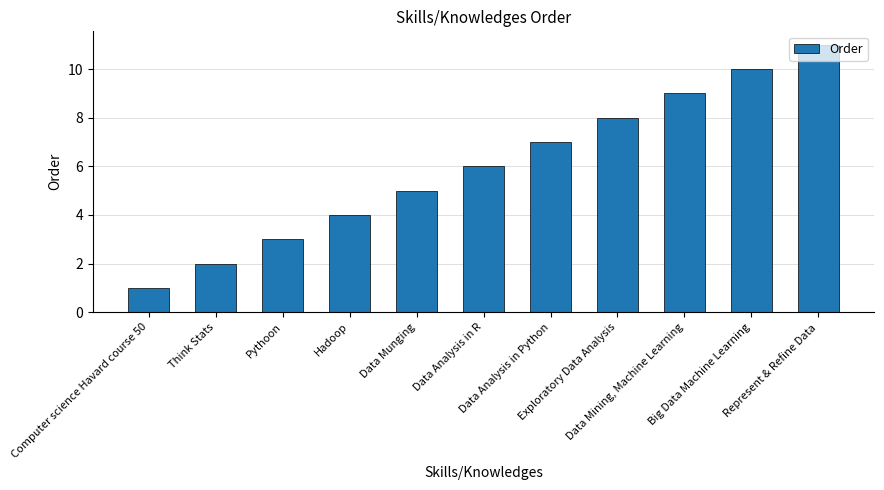

Reading right to left, extract all data points from this chart.

Represent & Refine Data=11	Big Data Machine Learning=10	Data Mining, Machine Learning=9	Exploratory Data Analysis=8	Data Analysis in Python=7	Data Analysis in R=6	Data Munging=5	Hadoop=4	Pythoon=3	Think Stats=2	Computer science Havard course 50=1